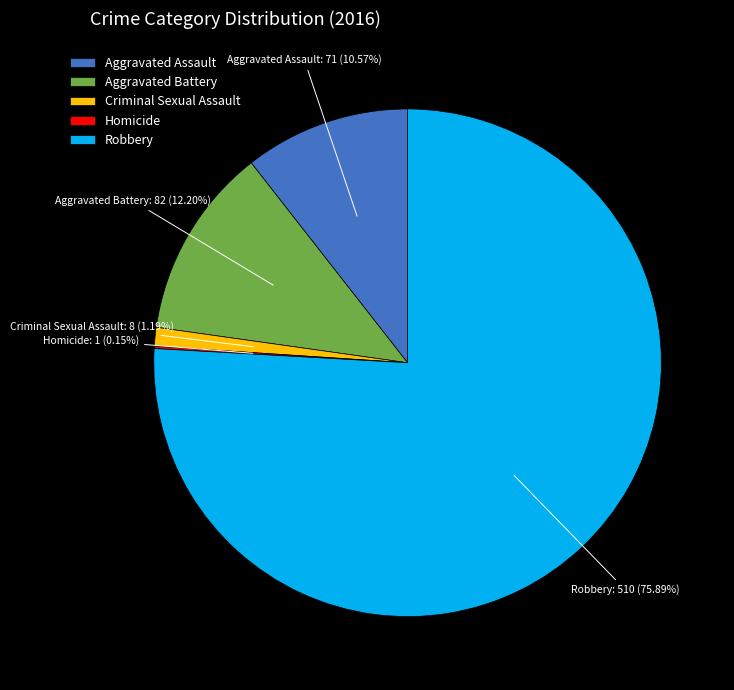

What is the largest slice in the pie chart?

Robbery